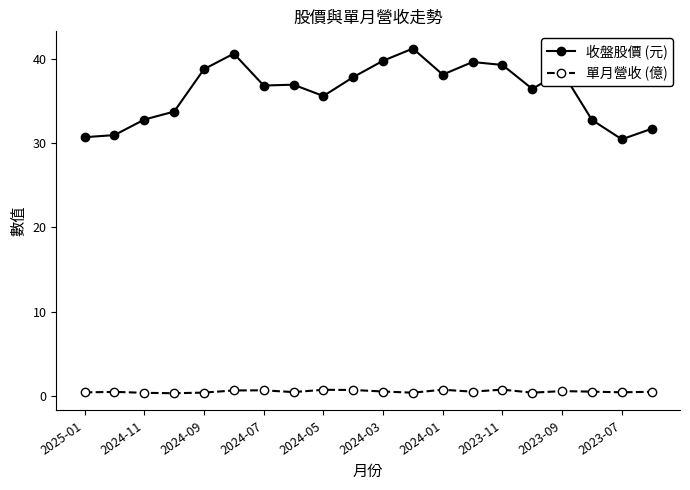

In 收盤股價 (元), how many points are lower than both neighbors (excluding endpoints)?

5